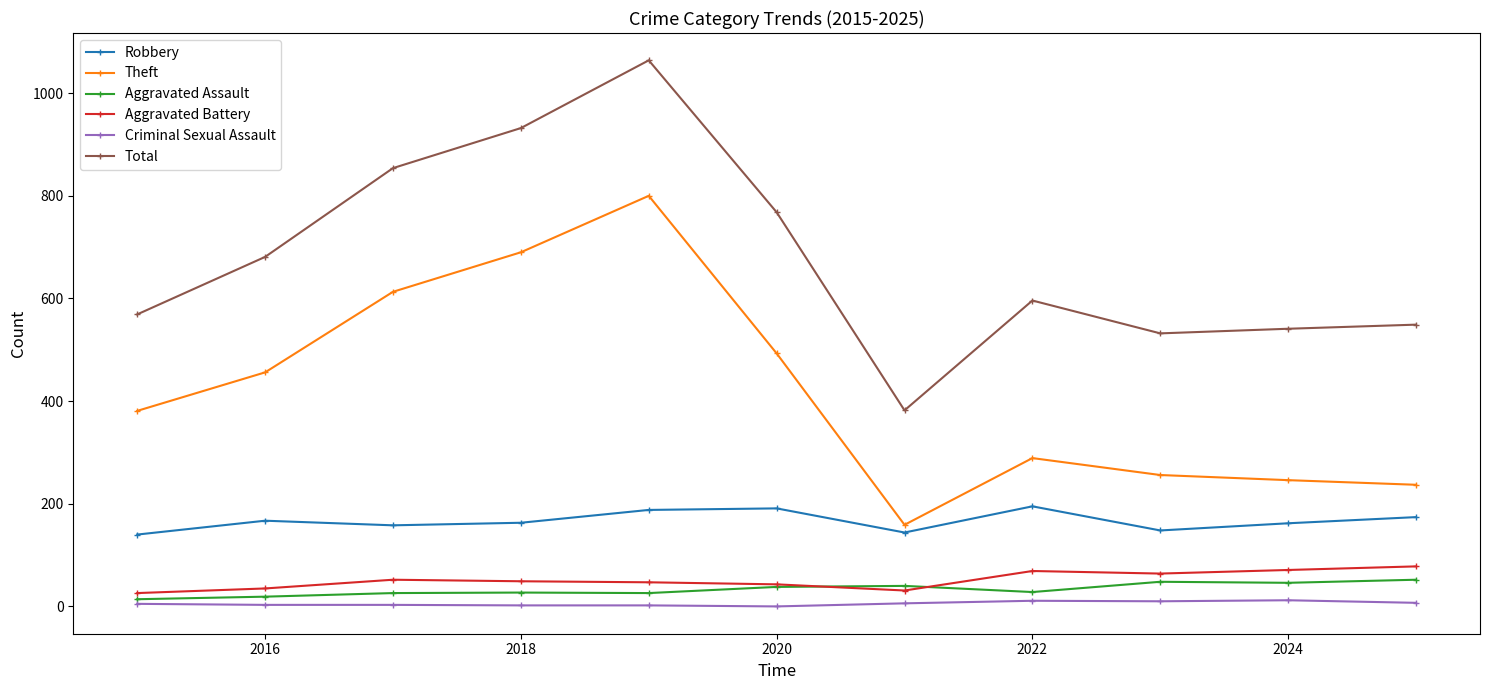

What is the minimum value for Total?

382